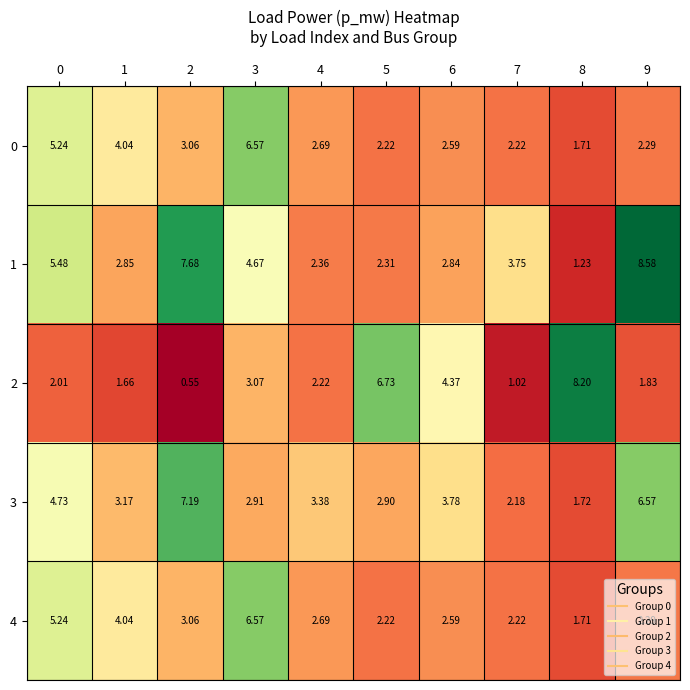

Reading right to left, what are all the values shown in this chart?

0: 9=2.3	8=1.7	7=2.2	6=2.6	5=2.2	4=2.7	3=6.6	2=3.1	1=4.0	0=5.2
1: 9=8.6	8=1.2	7=3.8	6=2.8	5=2.3	4=2.4	3=4.7	2=7.7	1=2.9	0=5.5
2: 9=1.8	8=8.2	7=1.0	6=4.4	5=6.7	4=2.2	3=3.1	2=0.6	1=1.7	0=2.0
3: 9=6.6	8=1.7	7=2.2	6=3.8	5=2.9	4=3.4	3=2.9	2=7.2	1=3.2	0=4.7
4: 9=2.3	8=1.7	7=2.2	6=2.6	5=2.2	4=2.7	3=6.6	2=3.1	1=4.0	0=5.2